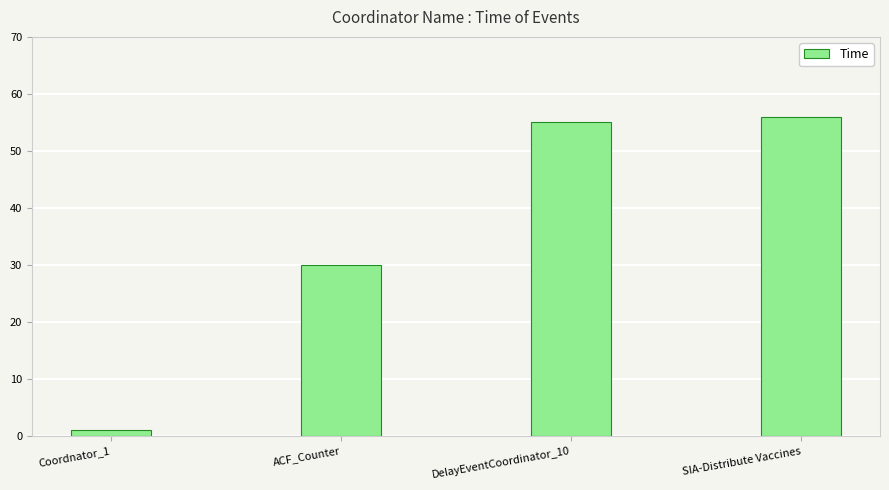

Rank the categories by value from highest to lowest.

SIA-Distribute Vaccines, DelayEventCoordinator_10, ACF_Counter, Coordnator_1